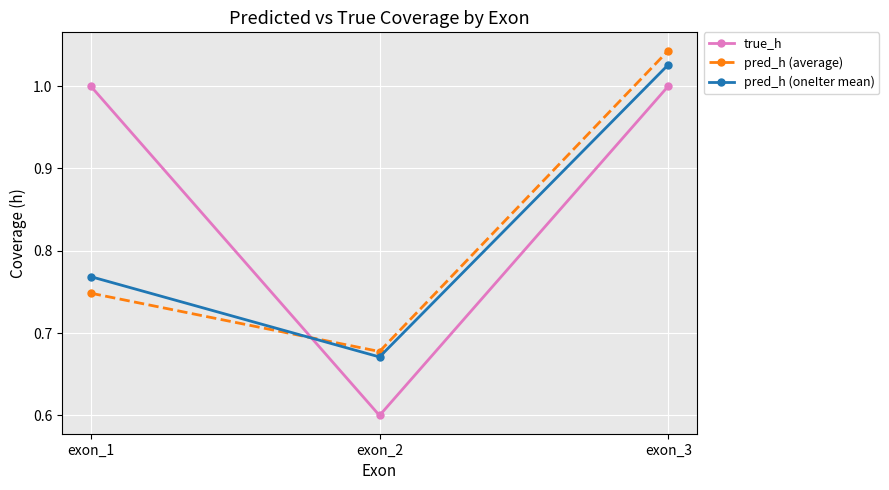

Is it true that true_h equals 0.2 at exon_1?

False